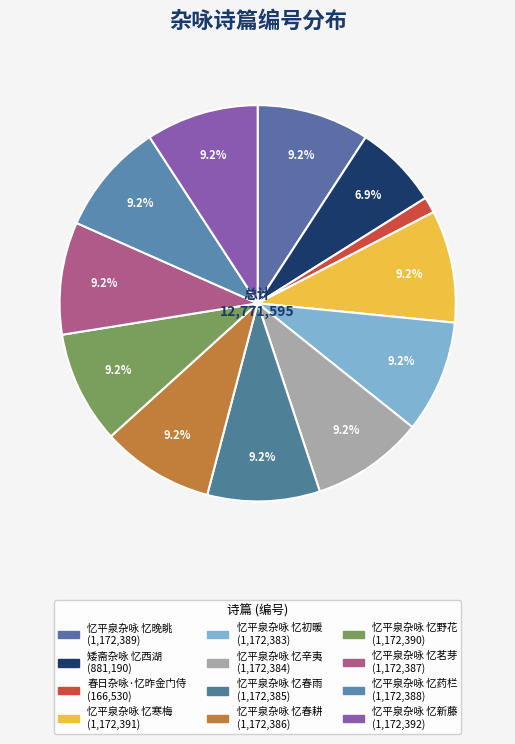

True or false: 忆平泉杂咏 忆春雨 accounts for 9% of the total.

True